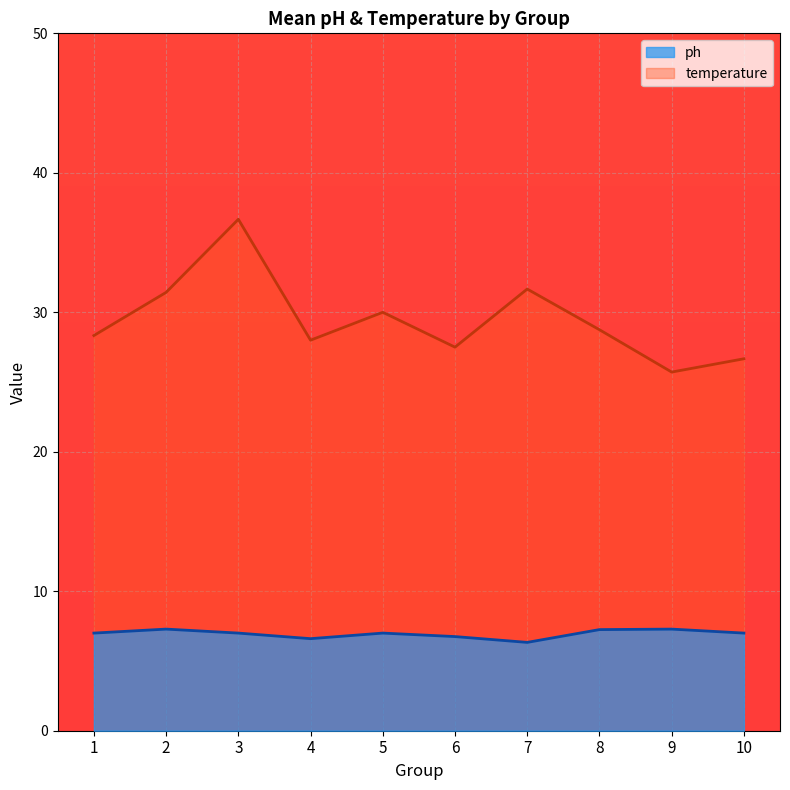

True or false: temperature has a value of 31.7 at 7.

True